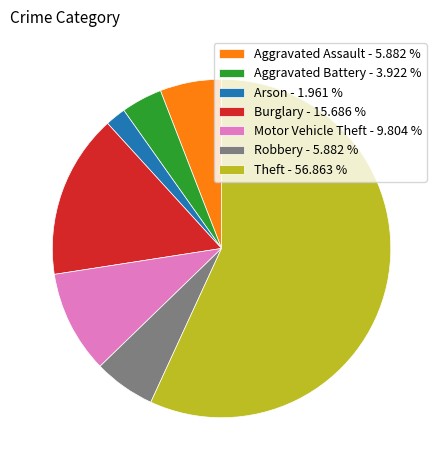

Do Theft - 56.863 % and Arson - 1.961 % together represent more than half of the pie?

Yes